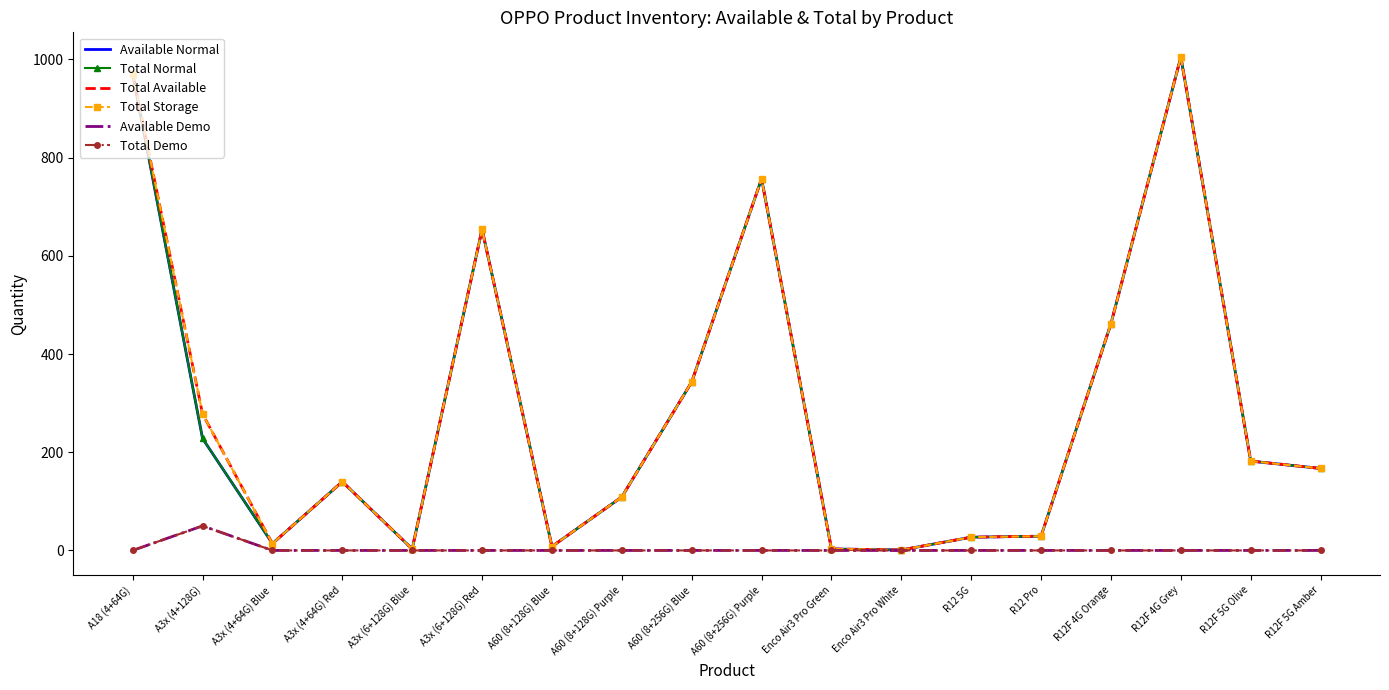

What position from the left is R12 Pro?

14